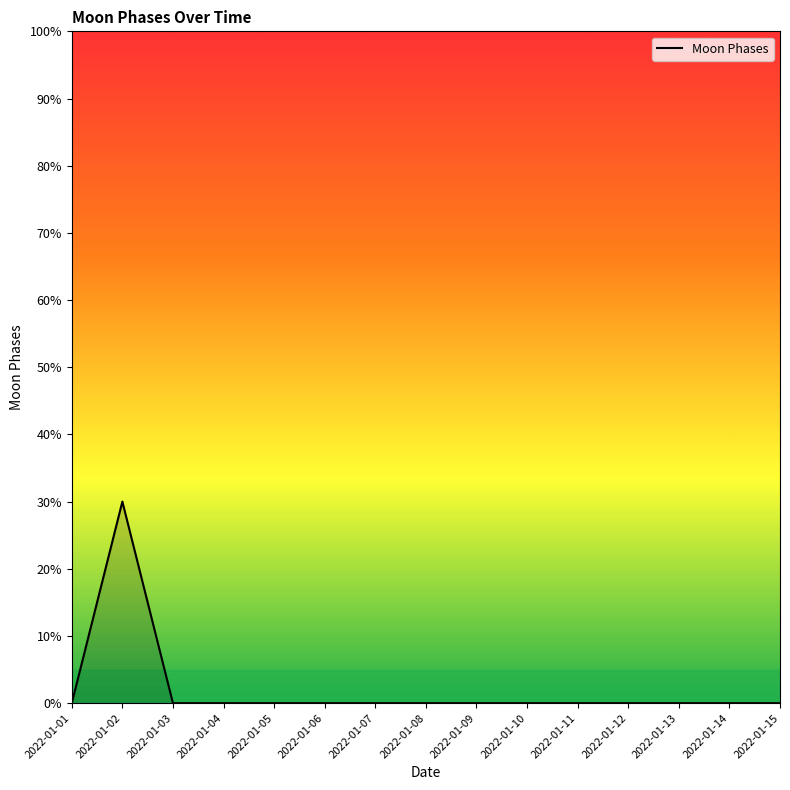

Between 2022-01-14 and 2022-01-11, which is larger?

2022-01-14